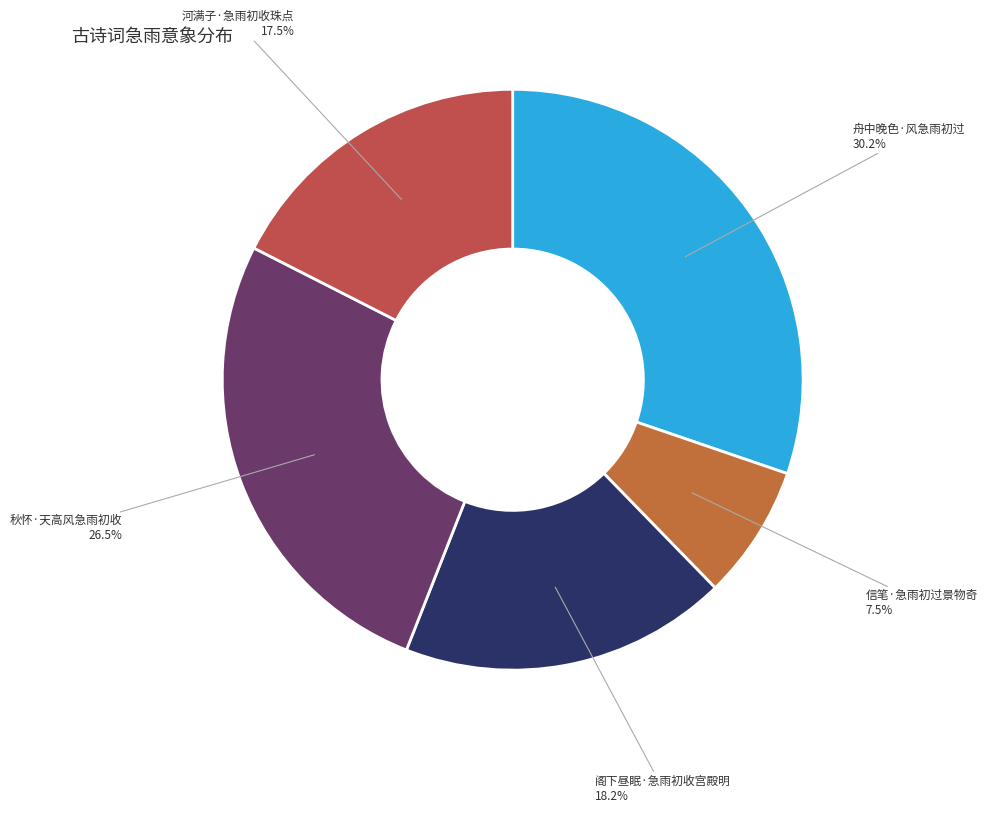

To the nearest percent, what portion does 阁下昼眠·急雨初收宫殿明 represent?

18%